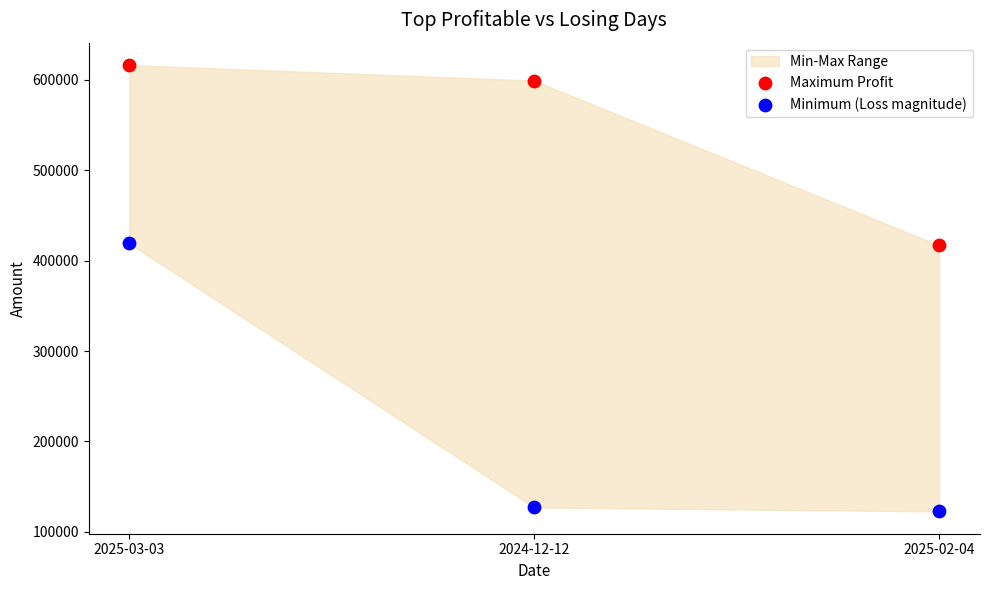

In the Maximum Profit series, what Y value is closest to 516644?

599151.8